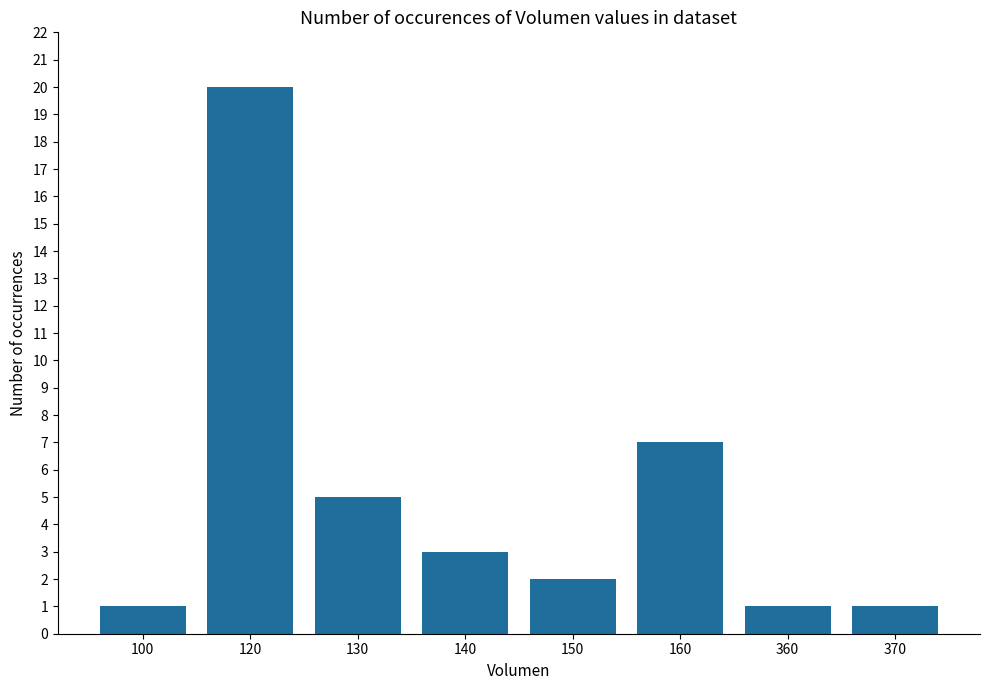

Which label corresponds to the largest value in the chart?

120